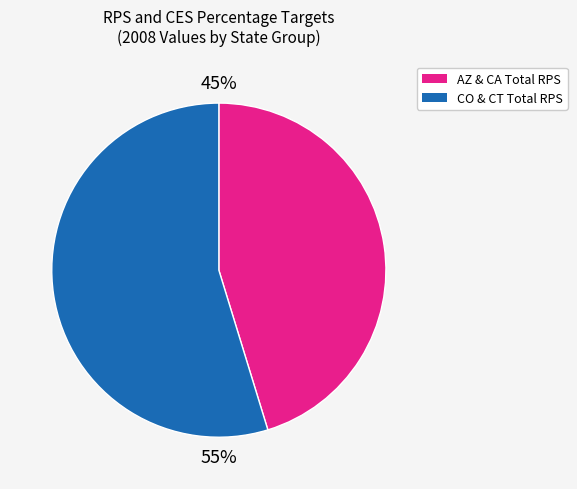

Is there a majority slice in this chart?

Yes